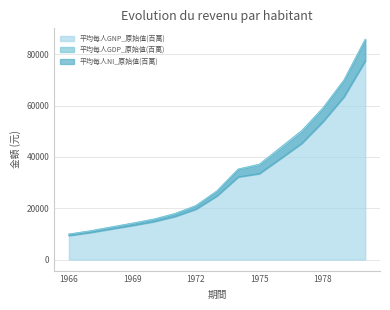

The 平均每人GNP_原始值(百萬) series shows 3158 at 1970. True or false?

False